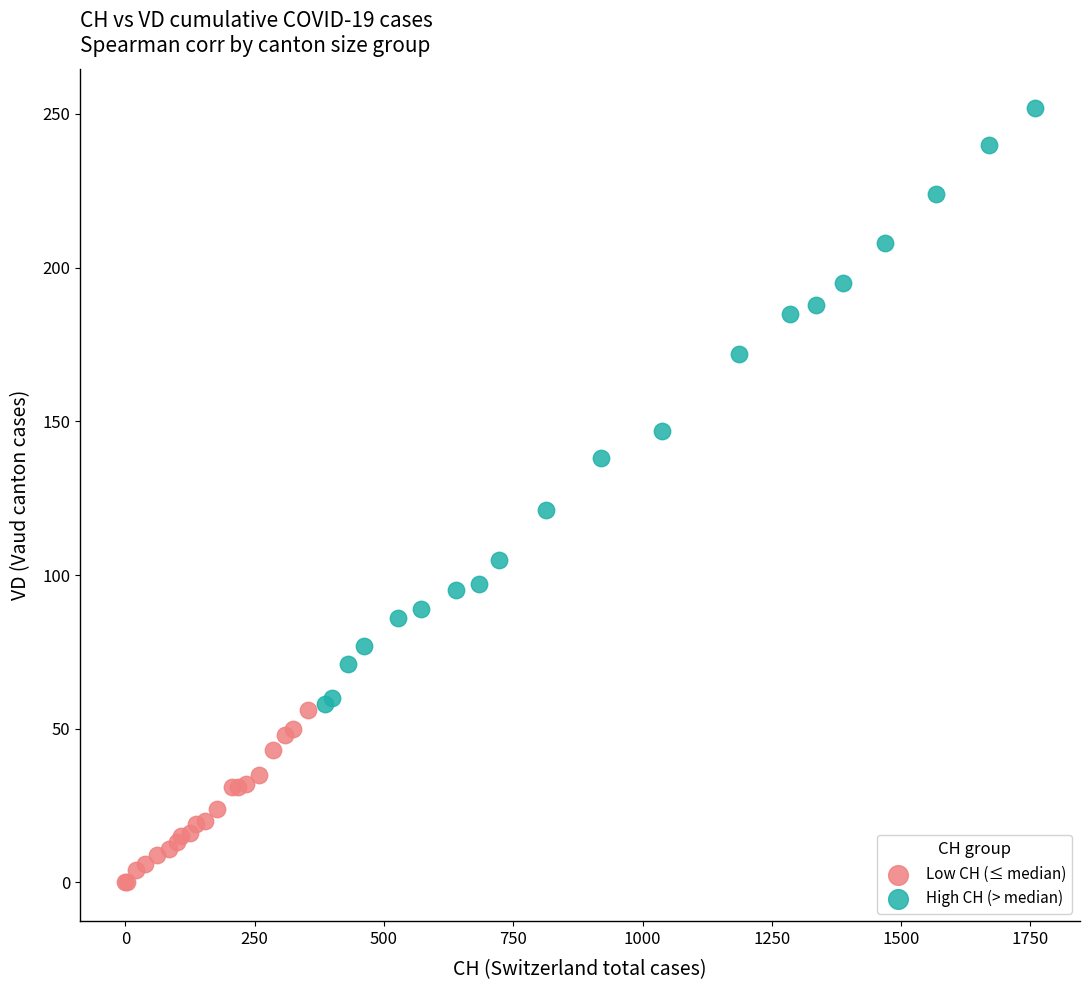

Which series reaches the maximum Y coordinate?

High CH (> median)